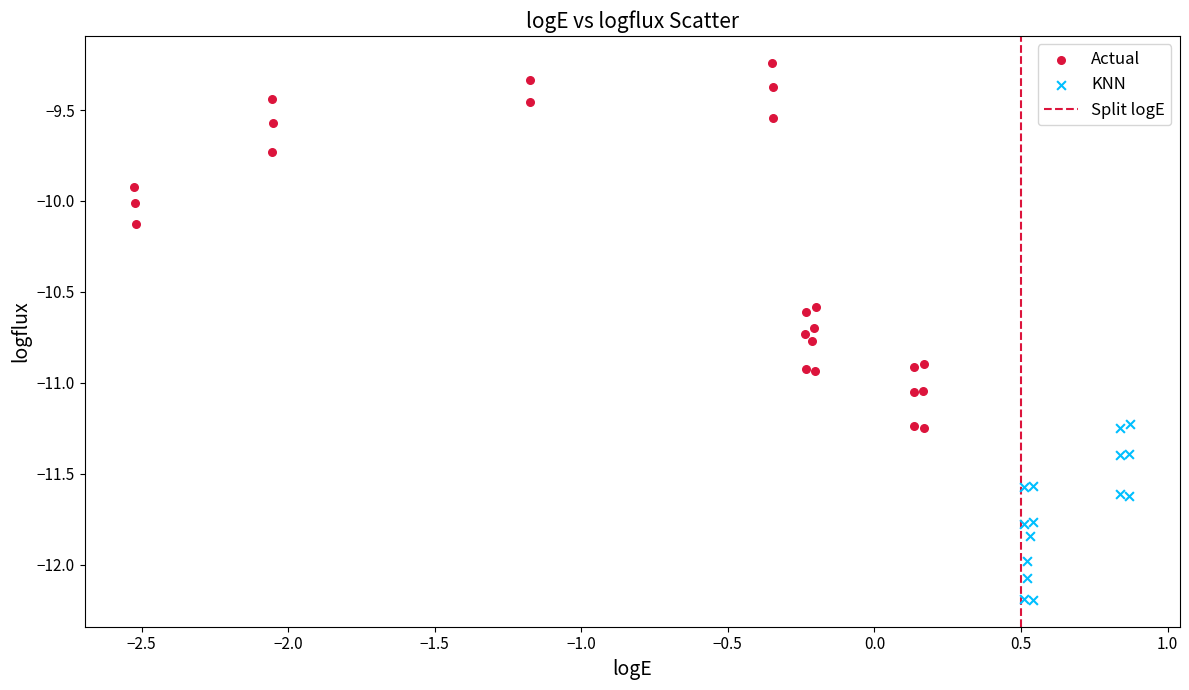

Which series has the largest Y range (max minus min)?

Actual